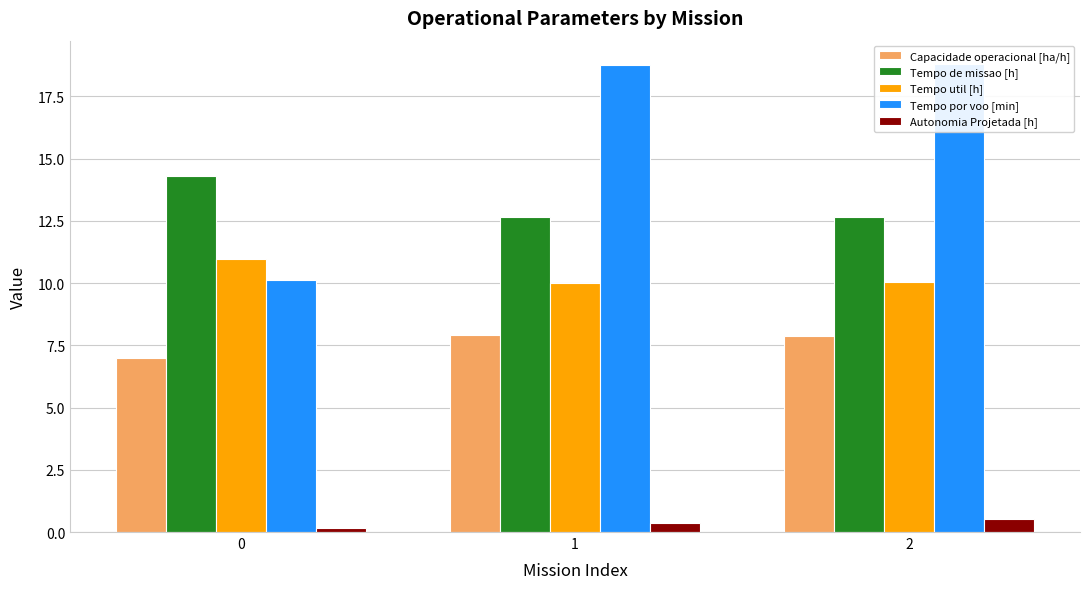

Rank the series at 0 from highest to lowest value.

Tempo de missao [h], Tempo util [h], Tempo por voo [min], Capacidade operacional [ha/h], Autonomia Projetada [h]